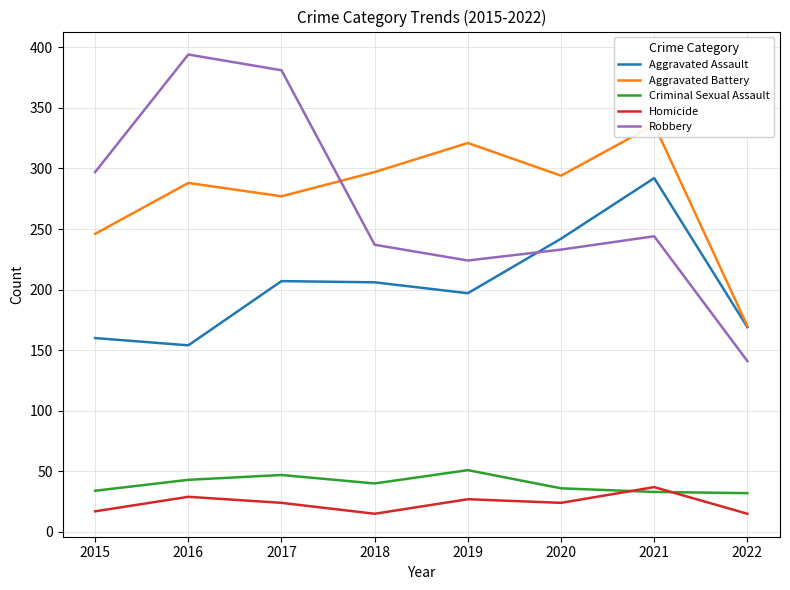

True or false: Homicide and Robbery cross at least once.

False